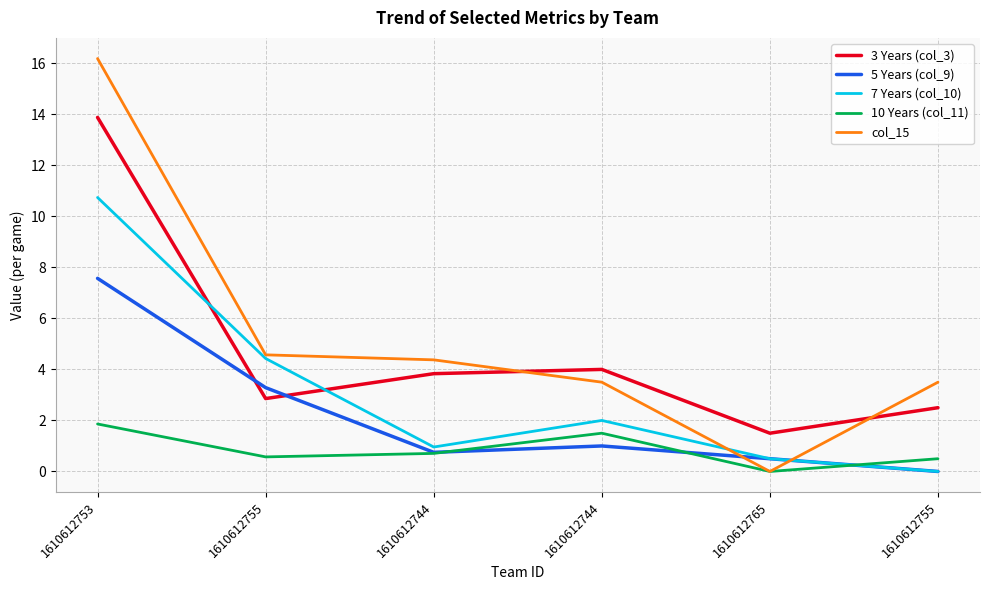

Where does the col_15 series first go above 4?

1610612753